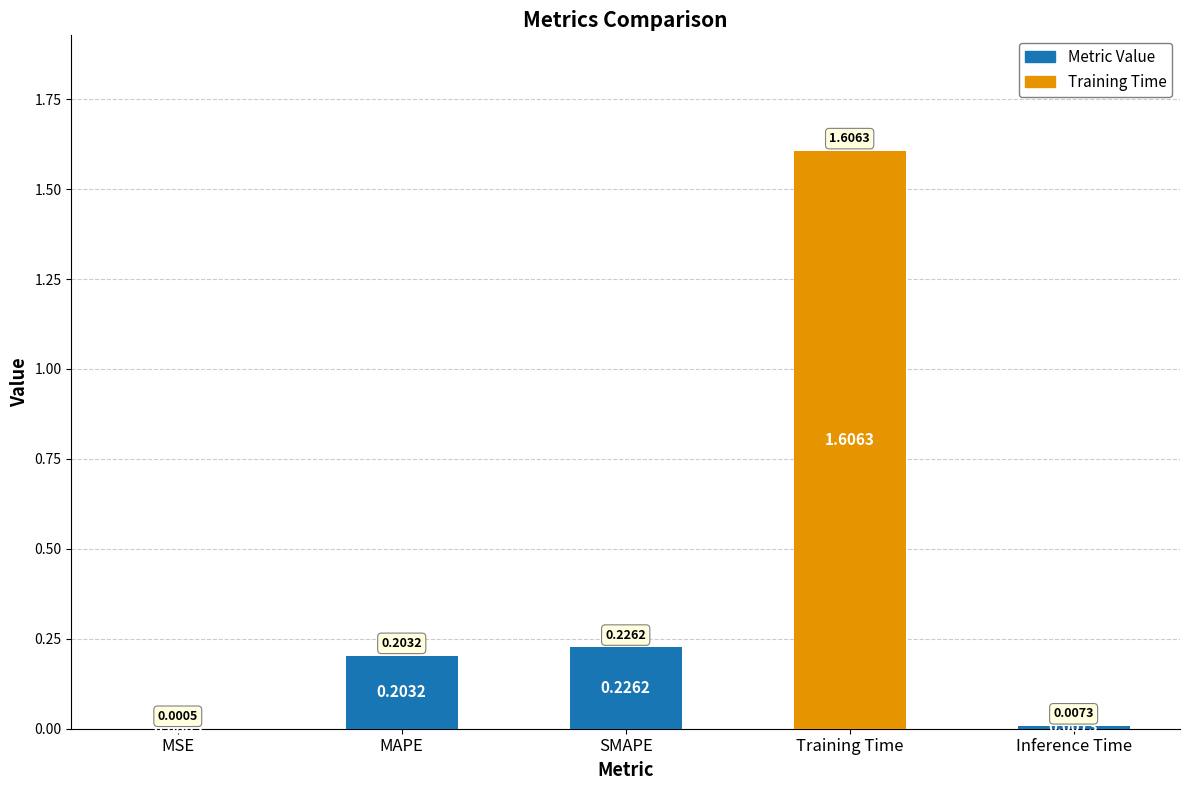

What is the change in value from MAPE to Inference Time?

-0.2